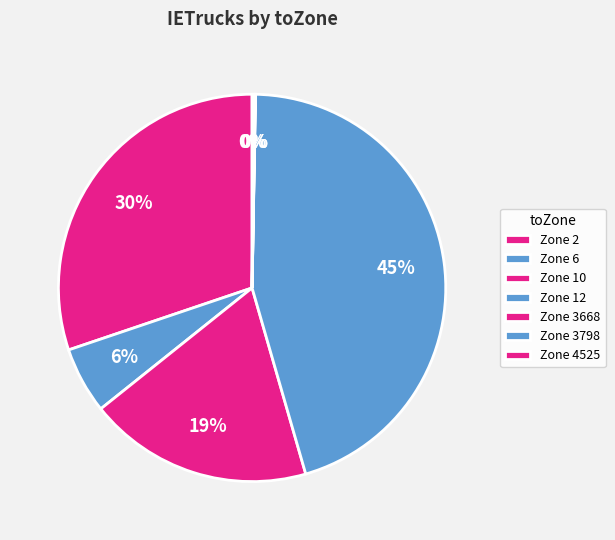

Count the number of slices in the pie.

7